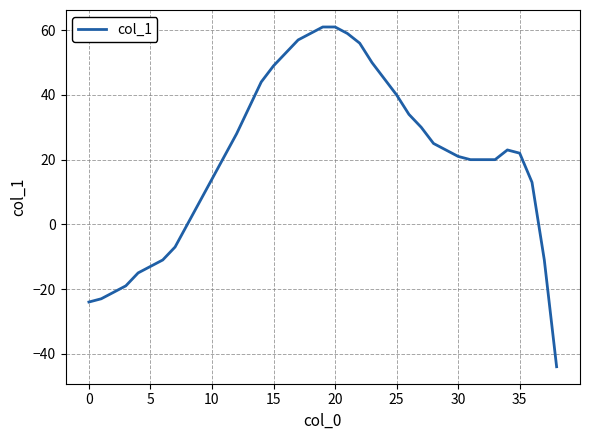

What is the maximum value shown in the chart?

61